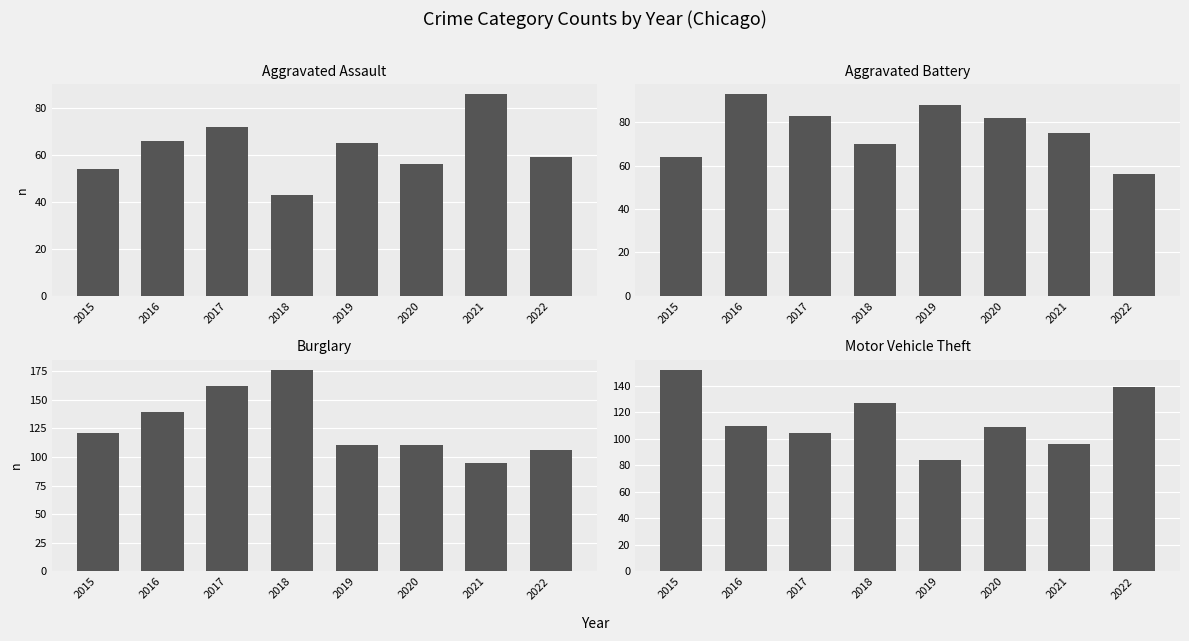

Where does the Motor Vehicle Theft series first go above 110?

2015